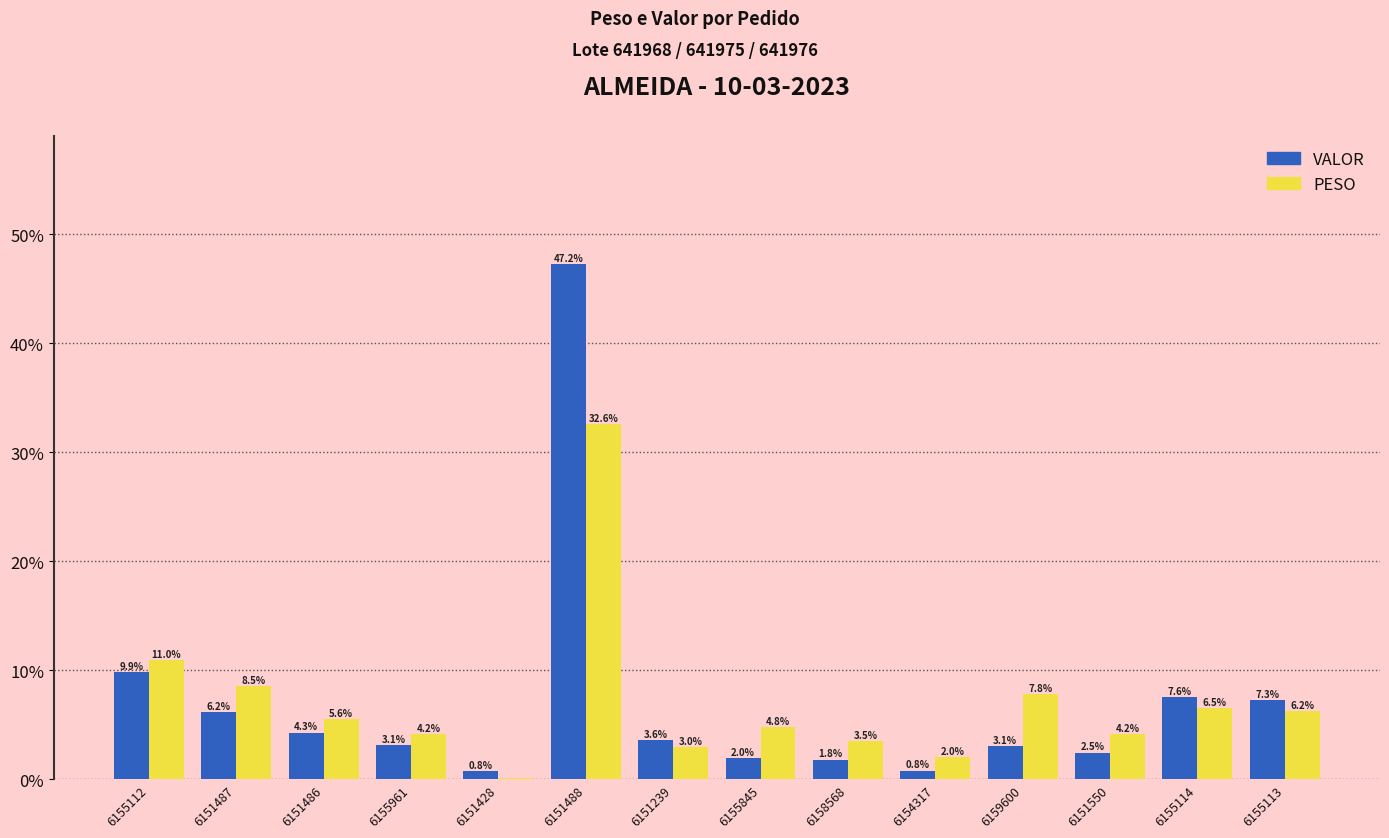

Which series has the largest range (max minus min)?

VALOR